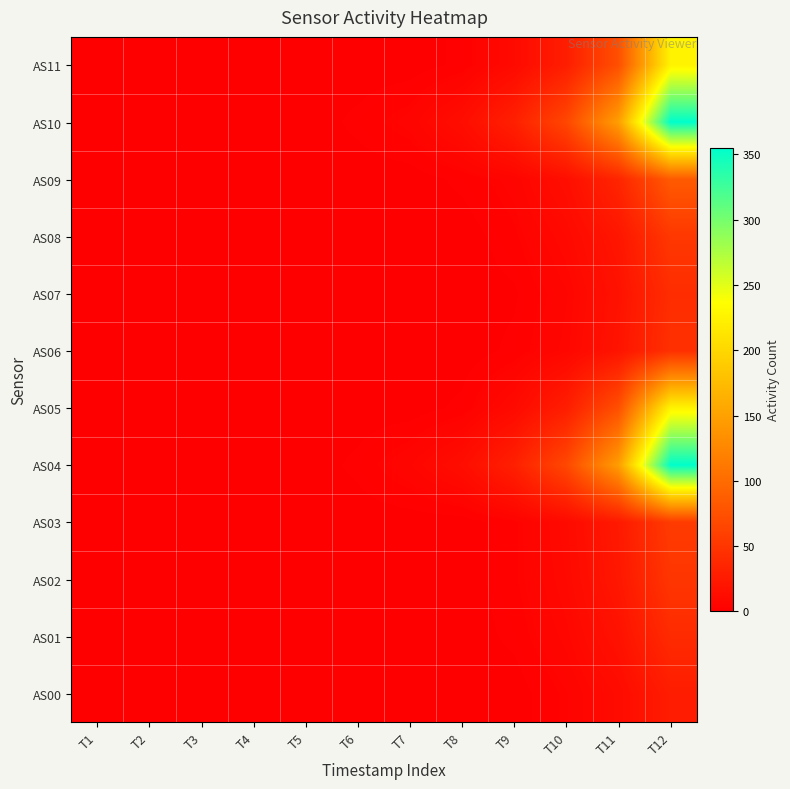

At T3, list the series in order from largest to smallest.

AS00, AS01, AS02, AS03, AS04, AS05, AS06, AS07, AS08, AS09, AS10, AS11